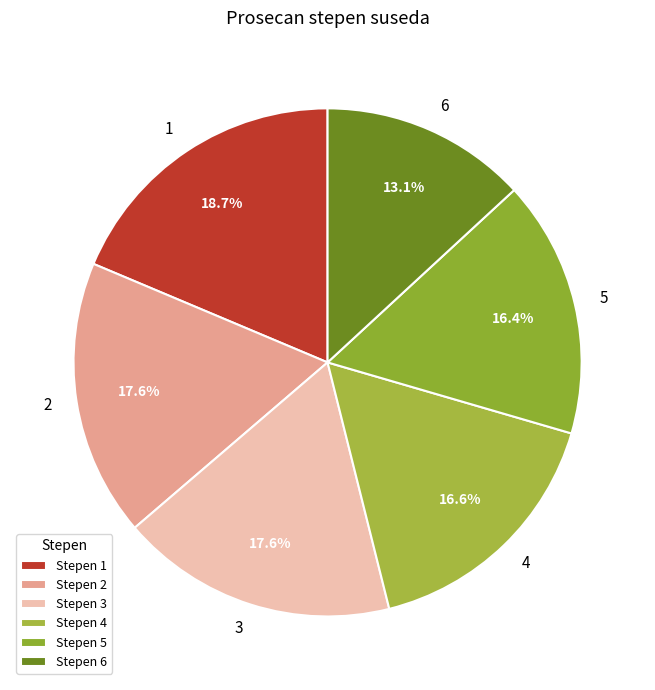

Which category has the biggest portion of the pie?

Stepen 1